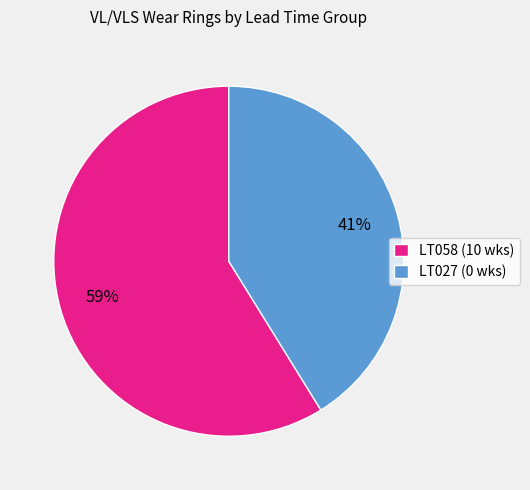

Approximately how many times larger is the value at LT027 (0 wks) compared to LT058 (10 wks)?

0.7